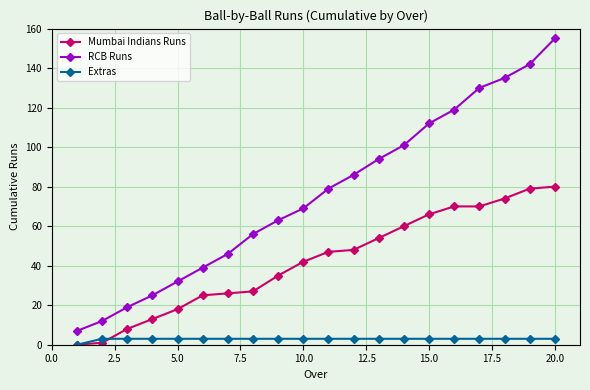

Which series has the widest spread of values?

RCB Runs